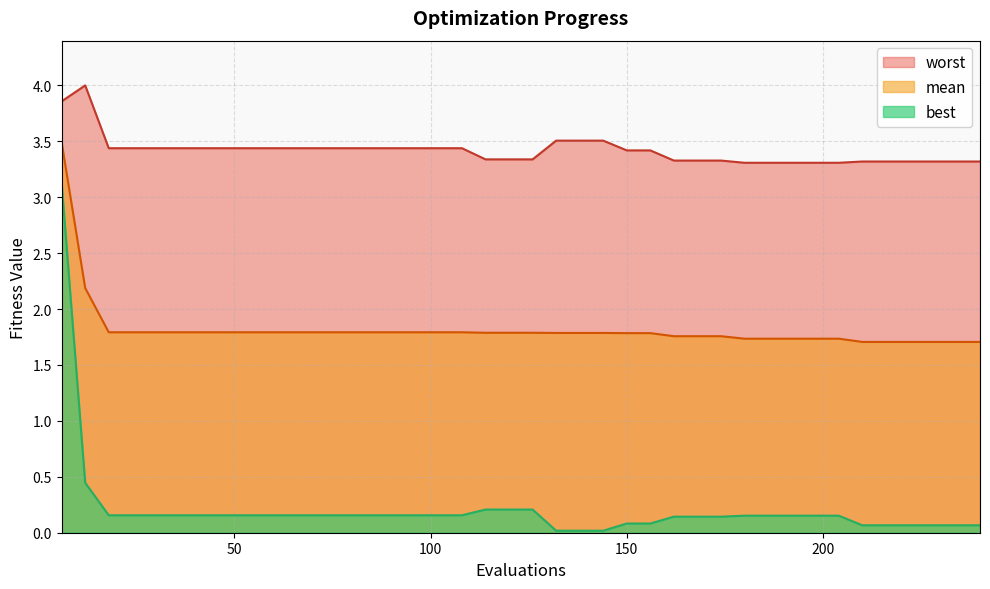

List the labels in order of worst value, smallest first.

180, 186, 192, 198, 204, 210, 216, 222, 228, 234, 240, 162, 168, 174, 114, 120, 126, 150, 156, 18, 24, 30, 36, 42, 48, 54, 60, 66, 72, 78, 84, 90, 96, 102, 108, 132, 138, 144, 6, 12